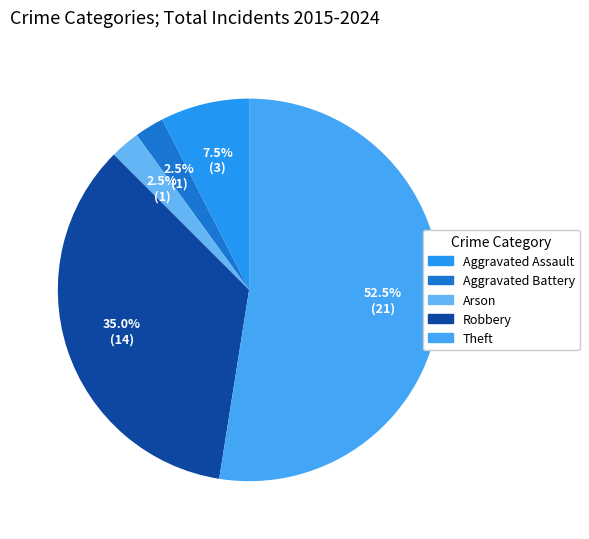

Between Robbery and Arson, which is larger?

Robbery